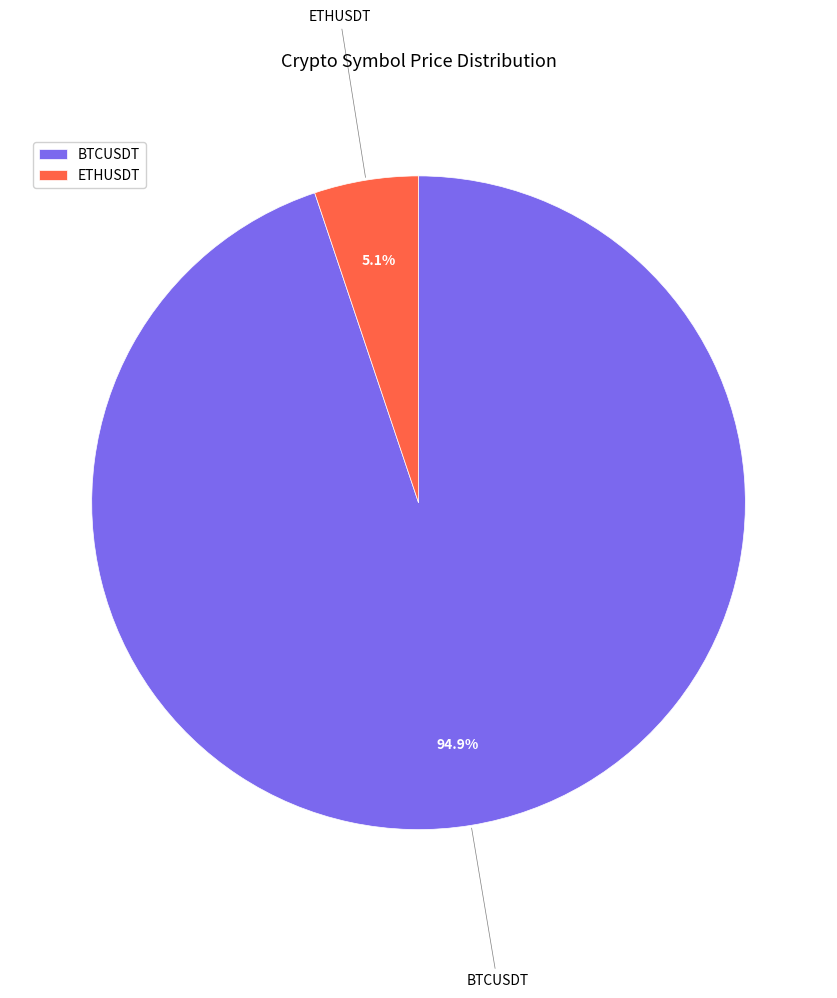

What percentage is the BTCUSDT slice, to the nearest percent?

95%